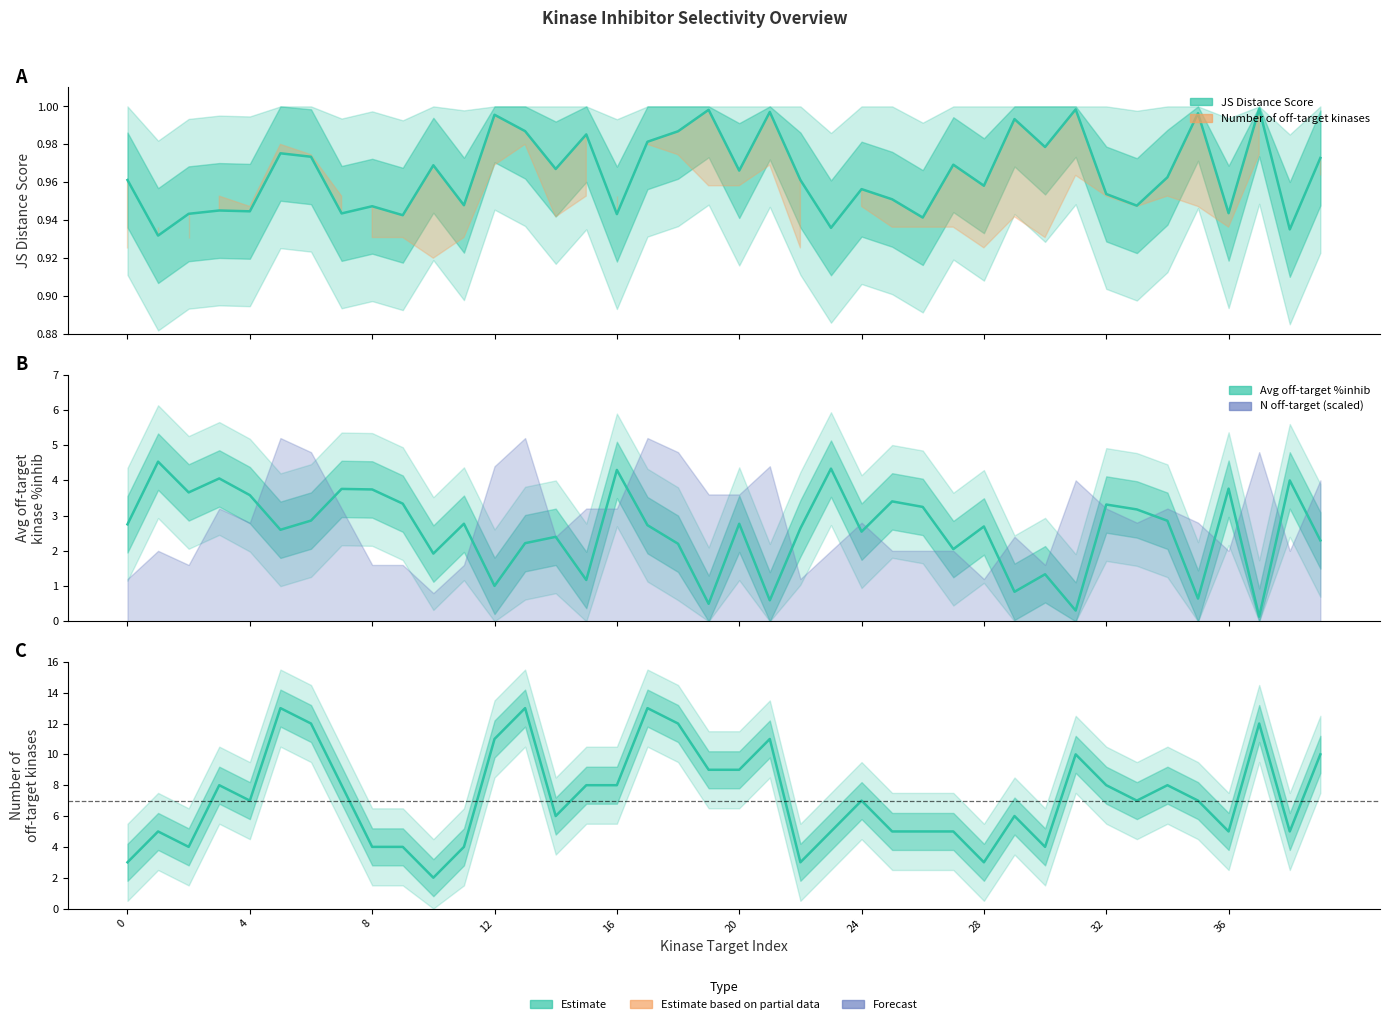

What is the difference between the second highest and minimum values in the Avg off-target %inhib series?

4.2